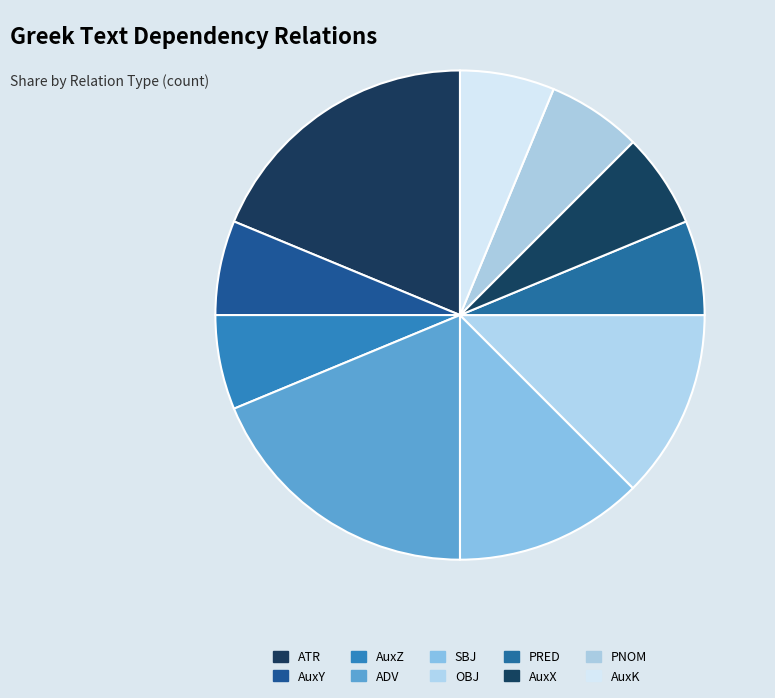

Does PRED account for over 50% of the chart?

No